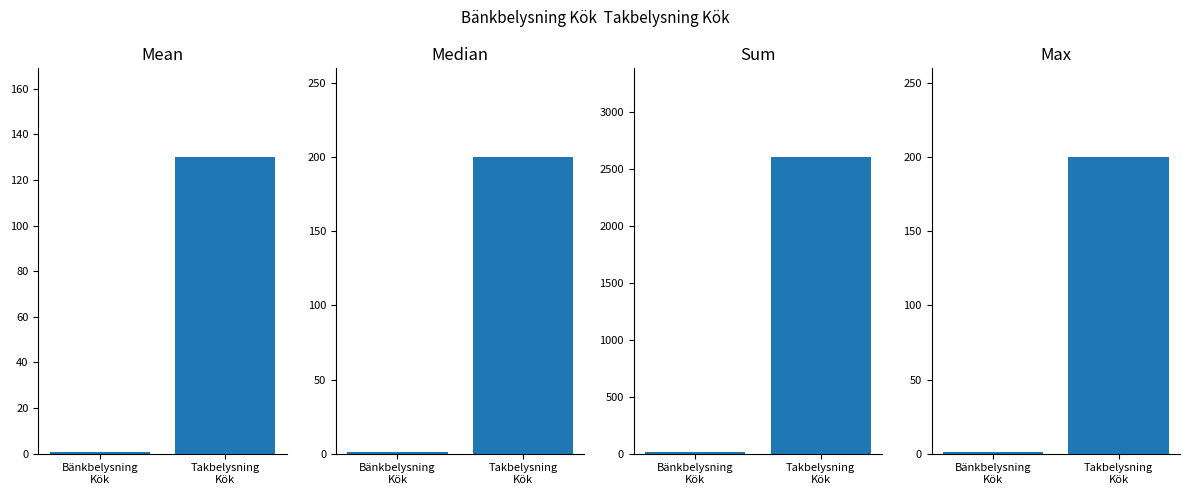

What is the lowest value of the Max series?

1.0